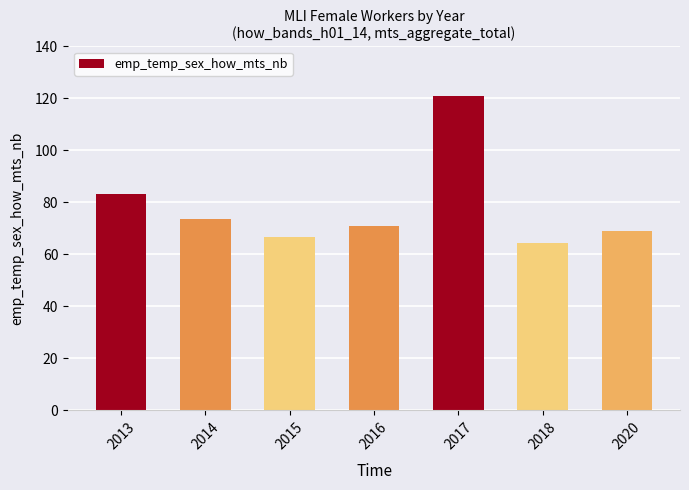

How many values are below 70?

3